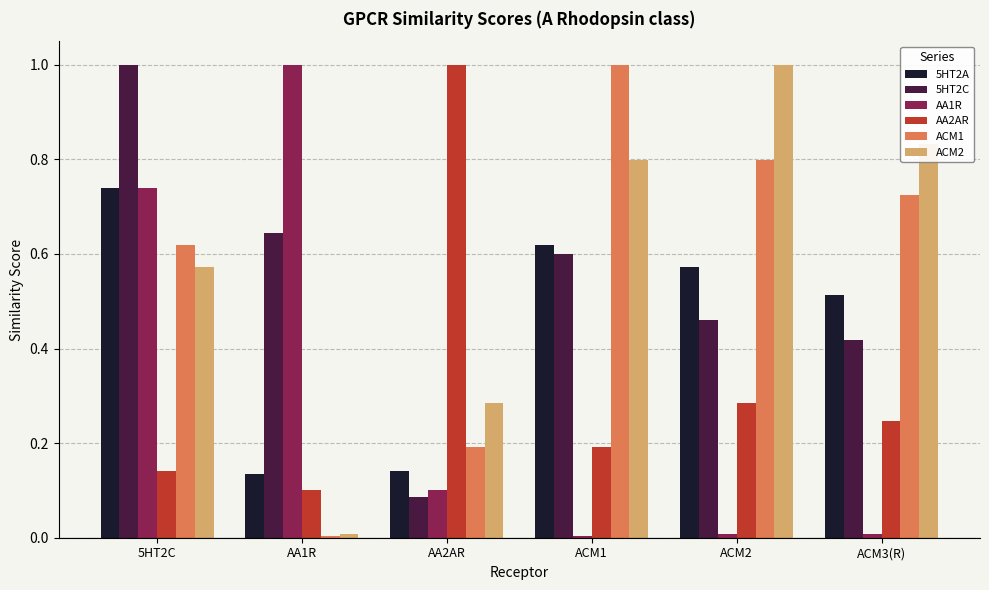

True or false: ACM2 has a value of 1.4 at ACM3(R).

False